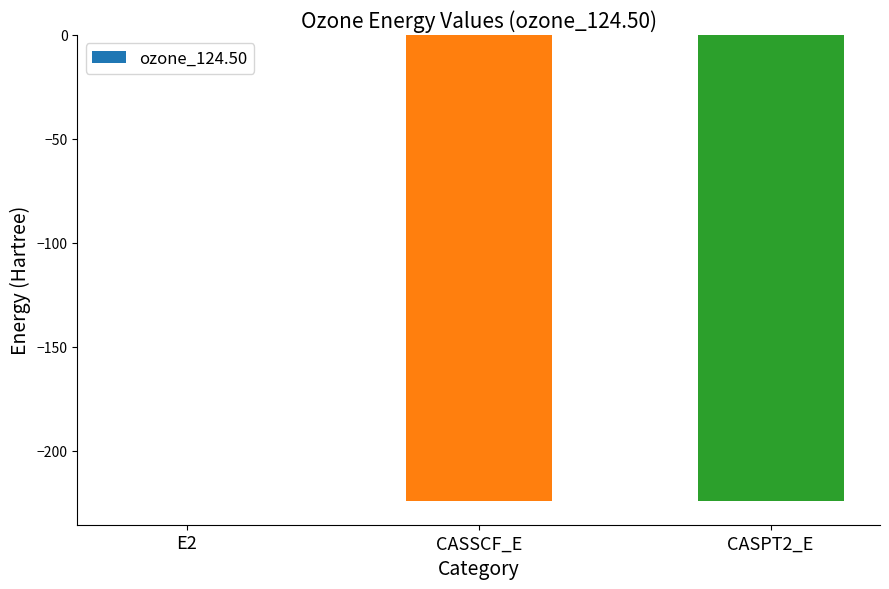

What is the sum of all values?

-448.9